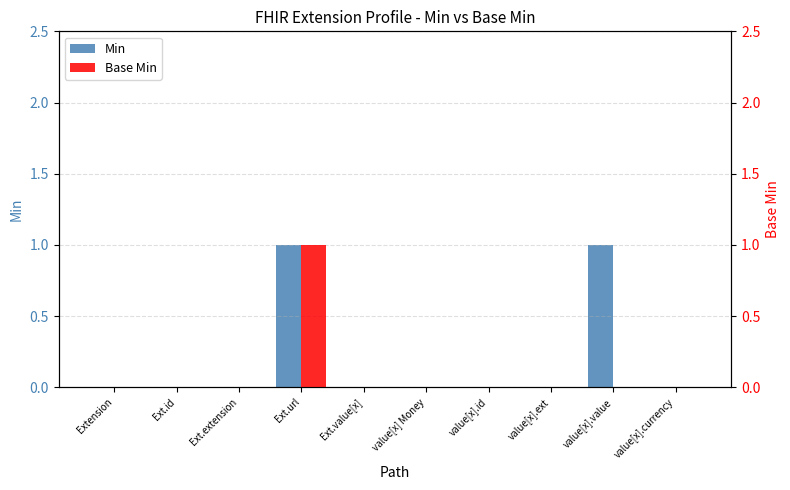

What is the label of the 4th bar from the right?

value[x].id